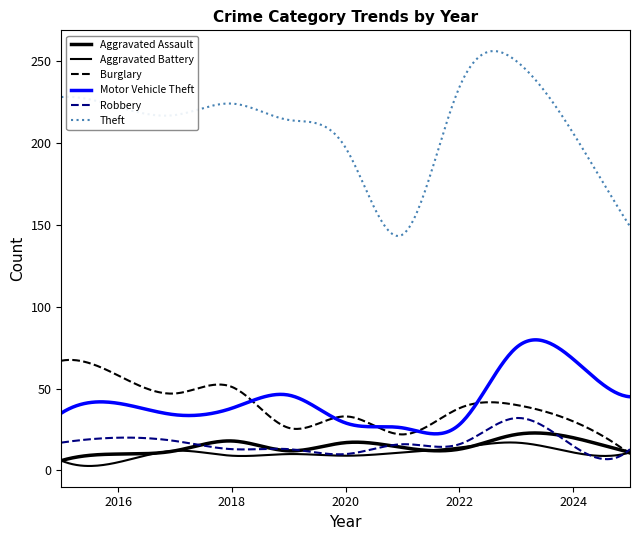

What is the difference between the second highest and second lowest values in the Theft series?

112.8